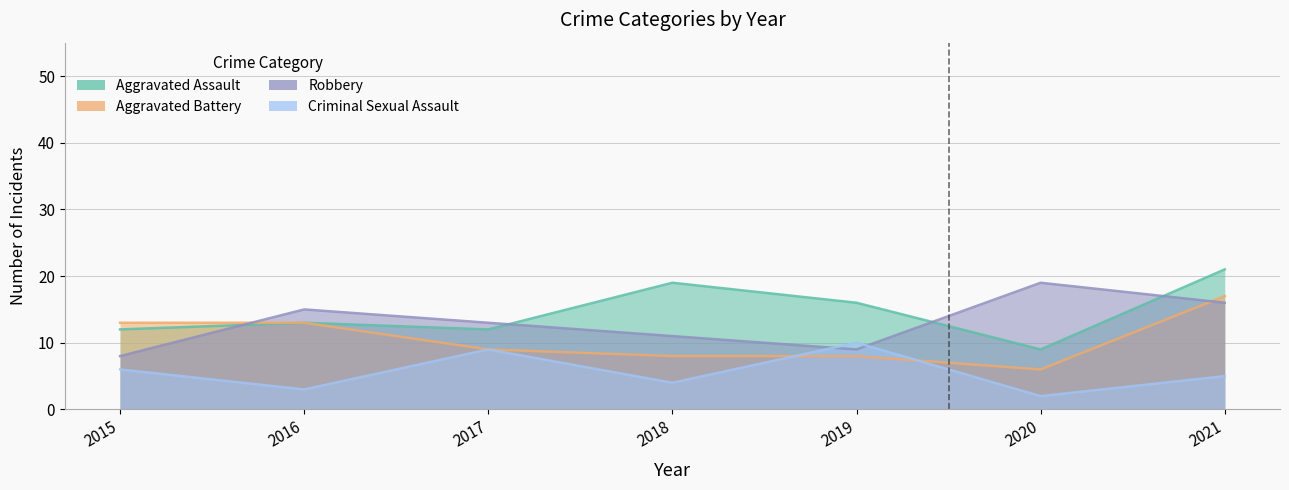

What are all the series names shown in the legend?

Aggravated Assault, Aggravated Battery, Robbery, Criminal Sexual Assault